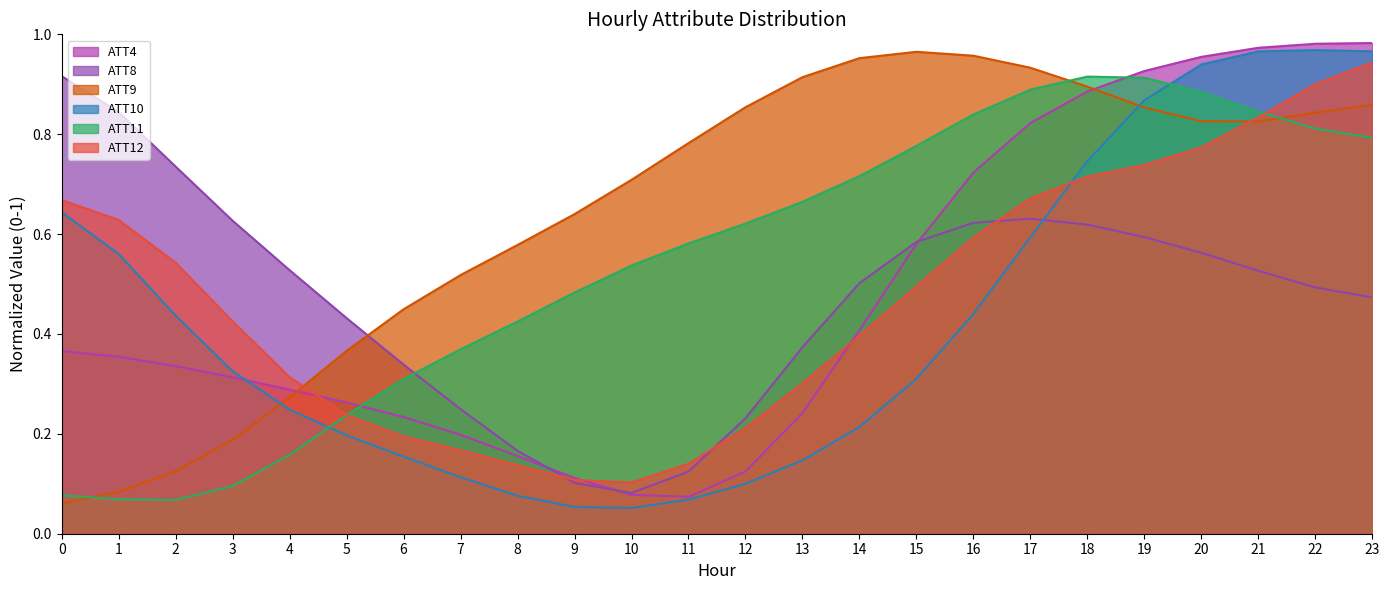

What is the value of the ATT9 point at the 8th from the left?

0.5